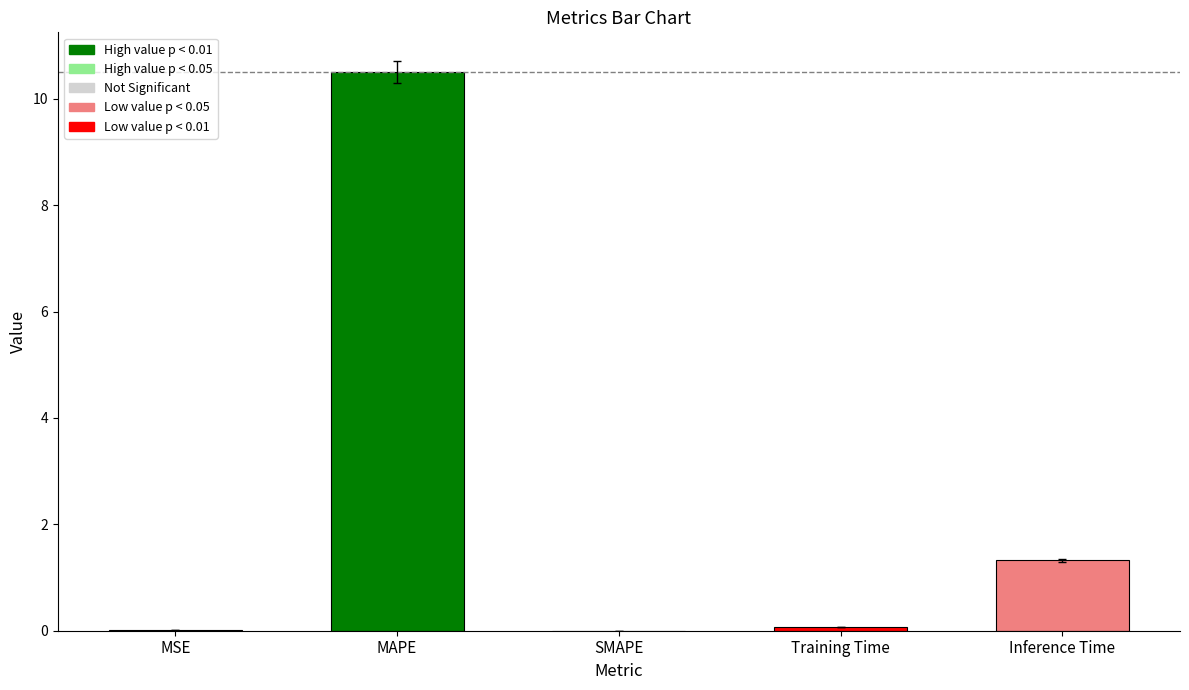

What is the sum of all values?

11.9